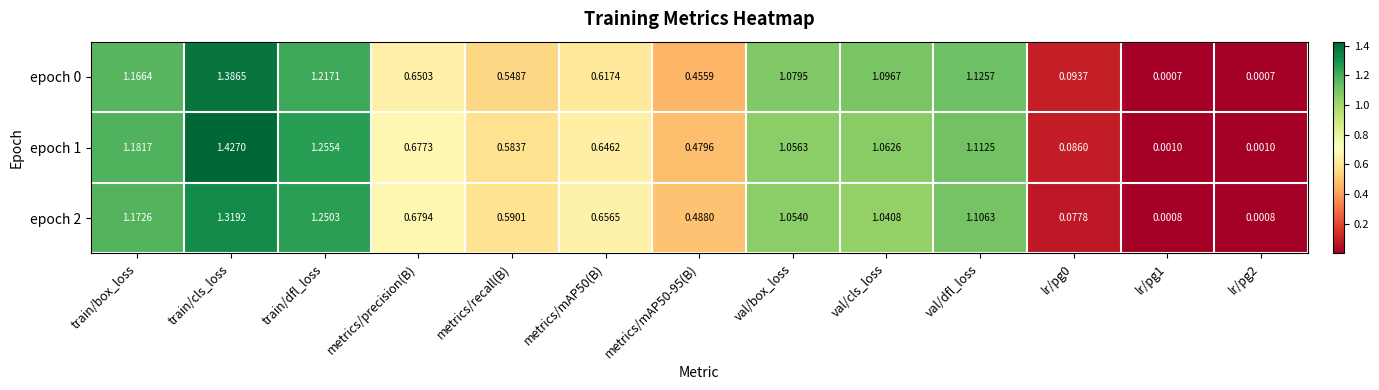

At which category is the sum across all series the highest?

train/cls_loss